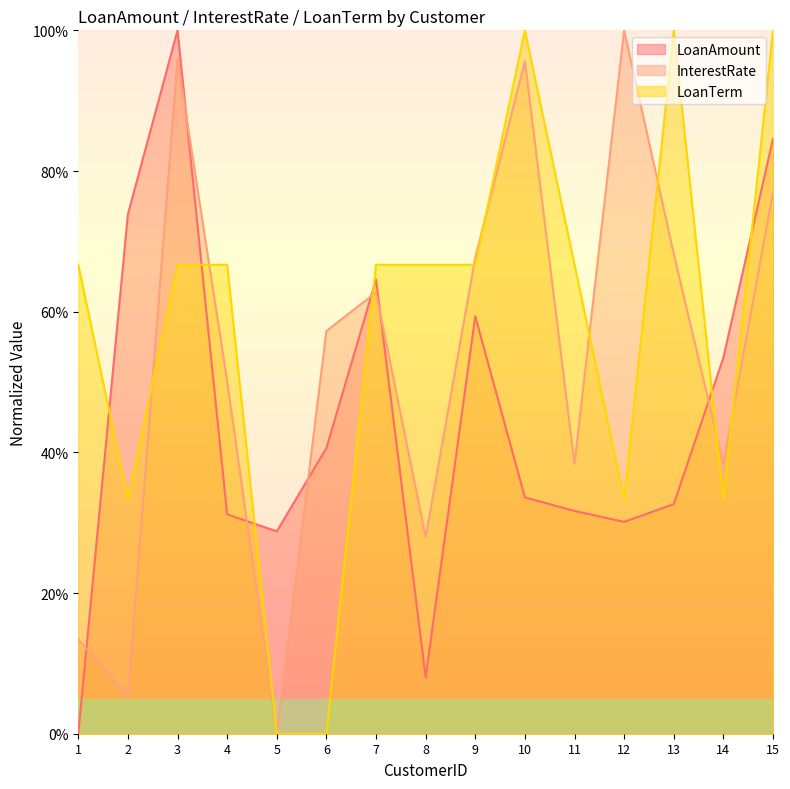

Reading left to right, transcribe all the data shown in this chart.

LoanAmount: 1=0.0	2=73.8	3=100.0	4=31.2	5=28.8	6=40.6	7=64.6	8=8.0	9=59.3	10=33.6	11=31.7	12=30.1	13=32.6	14=53.5	15=84.6
InterestRate: 1=13.4	2=5.2	3=95.9	4=50.1	5=0.0	6=57.3	7=62.7	8=27.9	9=67.7	10=95.6	11=38.4	12=100.0	13=68.2	14=38.4	15=77.0
LoanTerm: 1=66.7	2=33.3	3=66.7	4=66.7	5=0.0	6=0.0	7=66.7	8=66.7	9=66.7	10=100.0	11=66.7	12=33.3	13=100.0	14=33.3	15=100.0